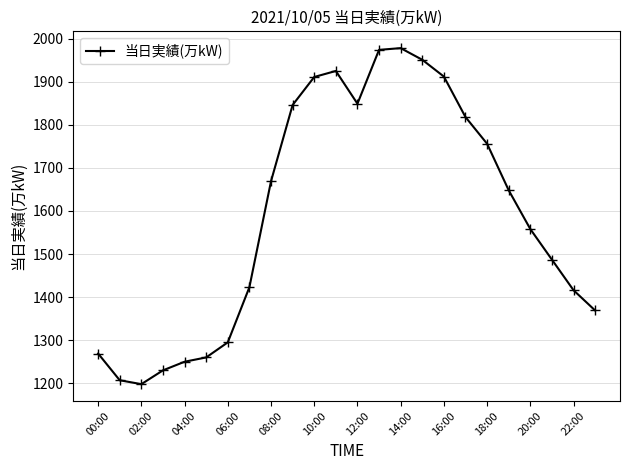

What is the difference between the second highest and minimum values?

776